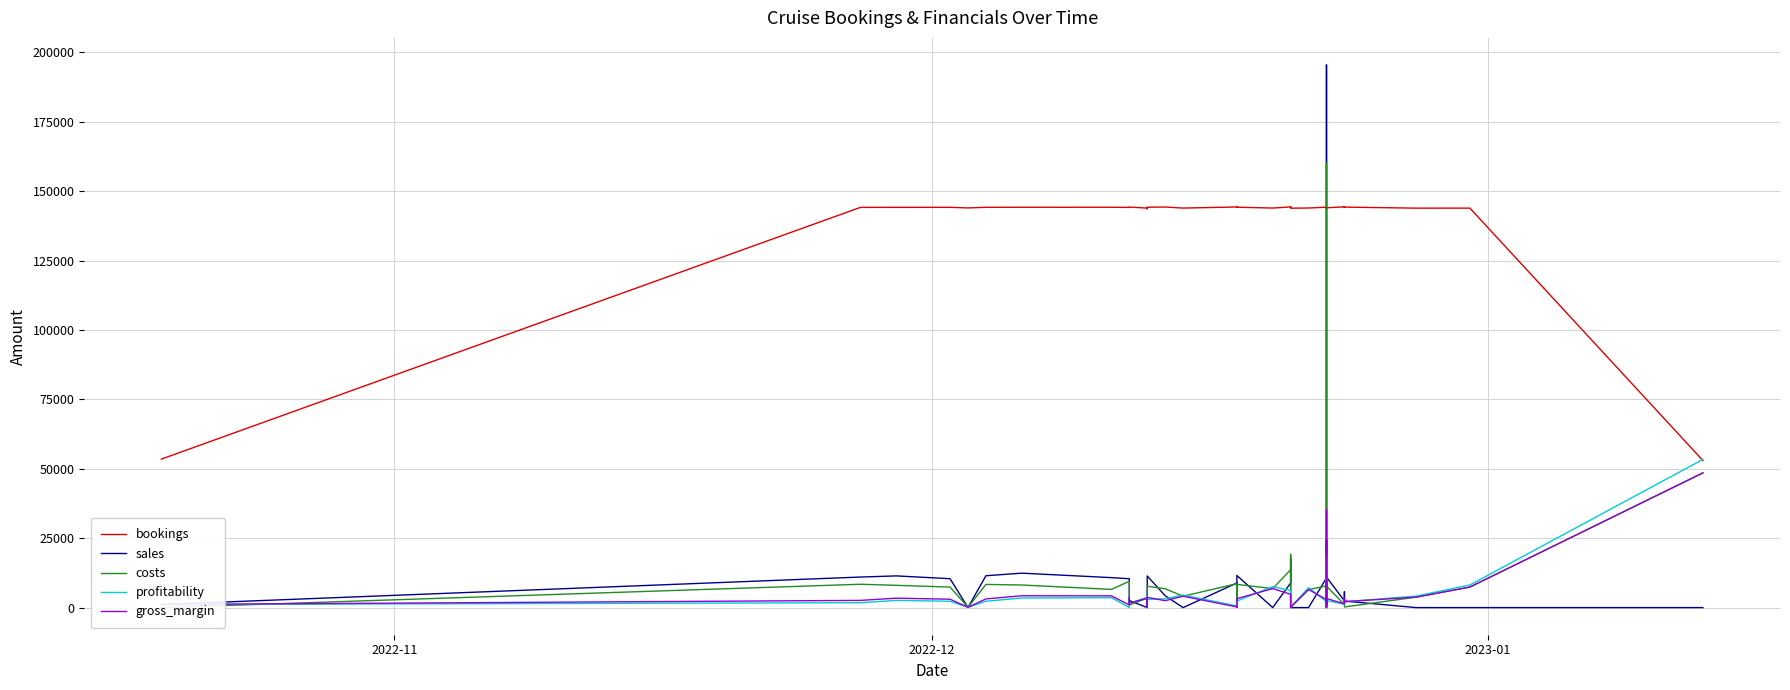

Reading left to right, what are all the values shown in this chart?

bookings: 53487.0	144162.0	144171.0	144180.0	143964.0	144189.0	144198.0	144207.0	144153.0	144270.0	144279.0	143901.0	143640.0	144216.0	144288.0	143910.0	144306.0	144315.0	144225.0	143919.0	144324.0	144234.0	144333.0	143865.0	143928.0	144243.0	143946.0	144027.0	144009.0	143991.0	143973.0	143937.0	144018.0	144351.0	144252.0	144342.0	144261.0	143883.0	143892.0	52965.0
sales: 1116.2	11003.3	11417.2	10407.5	0.0	11474.0	12402.5	10794.4	10392.8	6210.2	2539.2	0.0	77.1	11383.8	4281.0	0.0	8855.7	287.9	11569.4	0.0	8854.4	17849.1	191.9	0.0	0.0	10669.6	49.1	195440.5	7089.5	24379.2	5856.3	0.0	10991.3	2430.9	5280.4	5702.4	2347.1	0.0	0.0	0.0
costs: 0.0	8407.9	8018.8	7388.8	102.1	8352.3	8139.8	6561.3	9460.3	2530.8	939.3	3395.4	0.0	7691.2	6772.1	4093.3	8612.4	108.6	8353.6	6848.0	13635.2	19189.0	116.1	154.3	6511.1	7780.3	495.0	160293.7	5771.0	15581.0	5590.4	1641.4	7709.6	1095.0	3132.1	2304.9	215.0	3765.4	7398.5	48529.0
profitability: 1116.2	1754.6	2596.6	2279.9	112.4	2286.4	3448.8	3577.0	13.5	3426.4	1506.0	3734.9	77.1	2923.5	3168.3	4502.6	618.0	168.4	2380.5	7532.8	6144.4	3258.7	64.2	169.7	7162.2	2111.2	593.6	19117.5	741.3	7240.1	293.1	1805.6	2510.8	1226.4	1835.0	3167.0	2110.6	4141.9	8138.4	53381.9
gross_margin: 1116.0	2595.0	3398.0	3019.0	102.0	3122.0	4263.0	4233.0	933.0	3679.0	1600.0	3395.0	77.0	3693.0	2491.0	4093.0	243.0	179.0	3216.0	6848.0	4781.0	1340.0	76.0	154.0	6511.0	2889.0	544.0	35147.0	1318.0	8798.0	266.0	1641.0	3282.0	1336.0	2148.0	3397.0	2132.0	3765.0	7399.0	48529.0